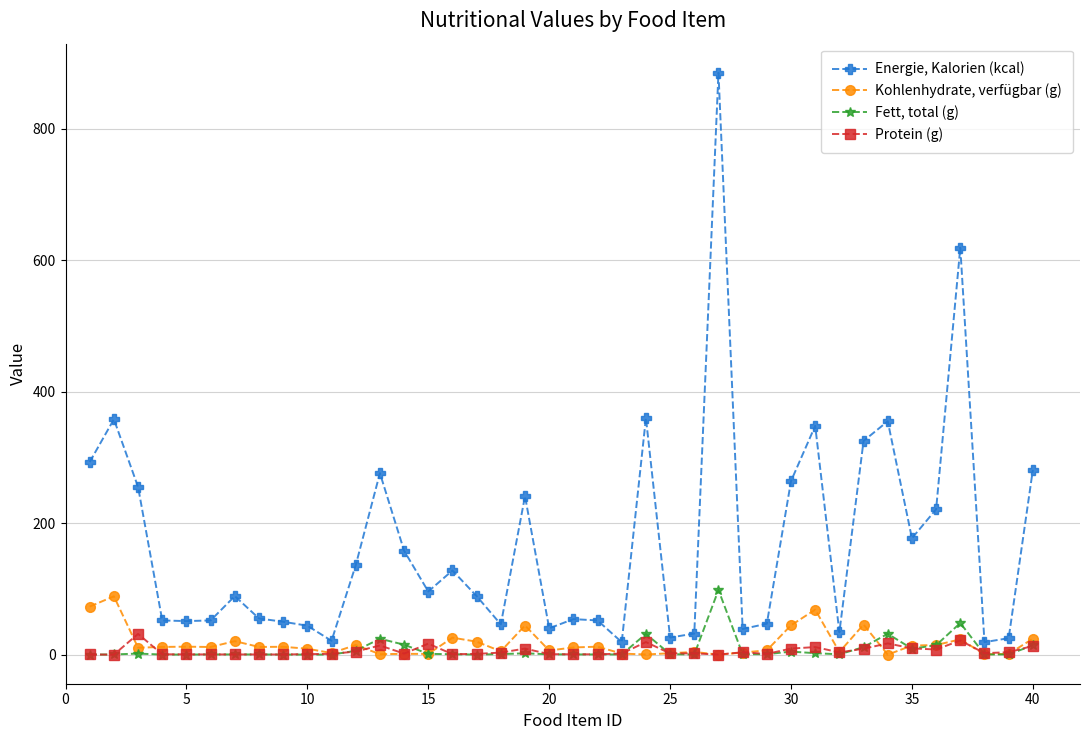

Which series has the largest total across all categories?

Energie, Kalorien (kcal)